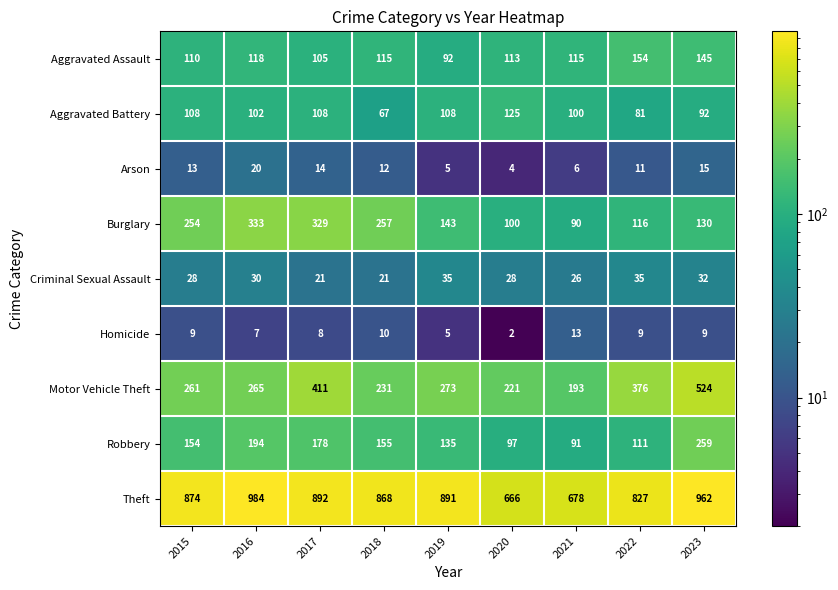

Read the Homicide value at 2016, to the nearest 10.

10